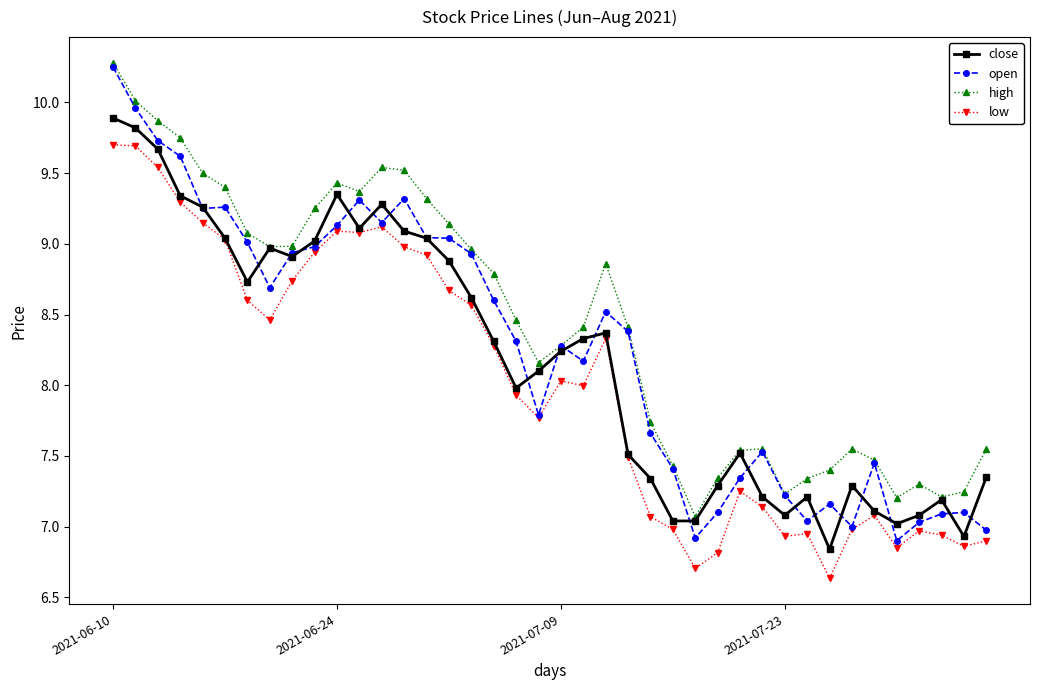

True or false: open has more than 0 interior local peaks.

True